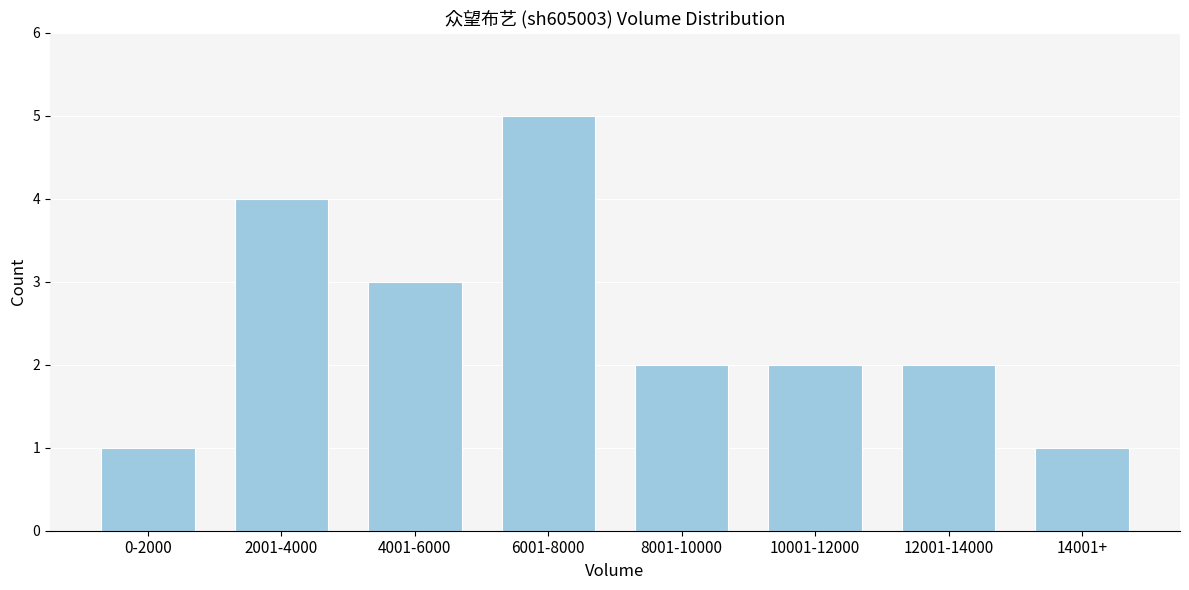

Reading left to right, extract all data points from this chart.

1	4	3	5	2	2	2	1